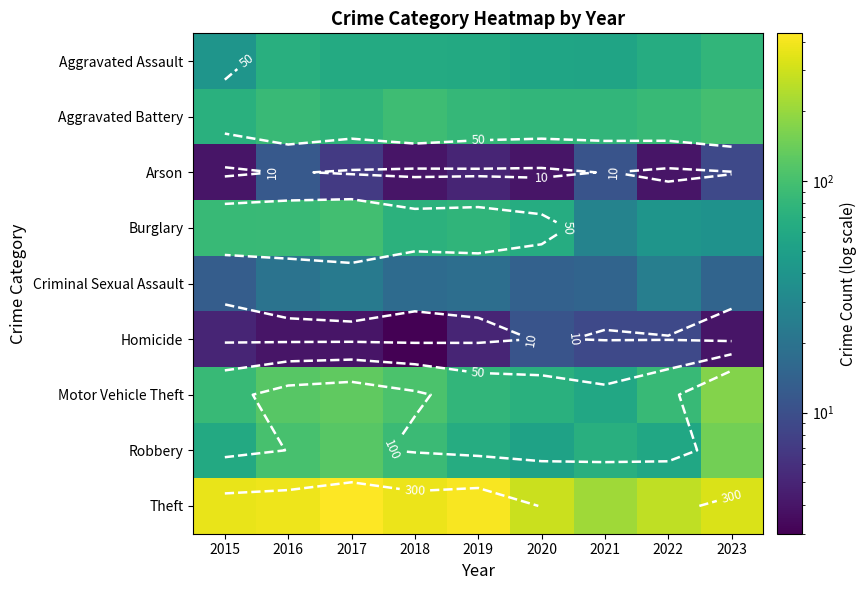

The value of Criminal Sexual Assault at 2015 is 13. True or false?

True